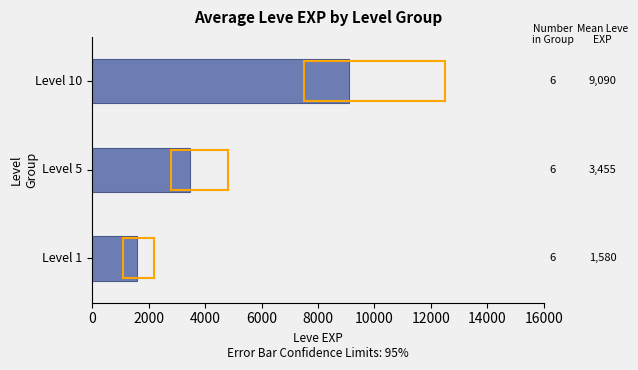

Rank the categories by value from highest to lowest.

Level 10, Level 5, Level 1